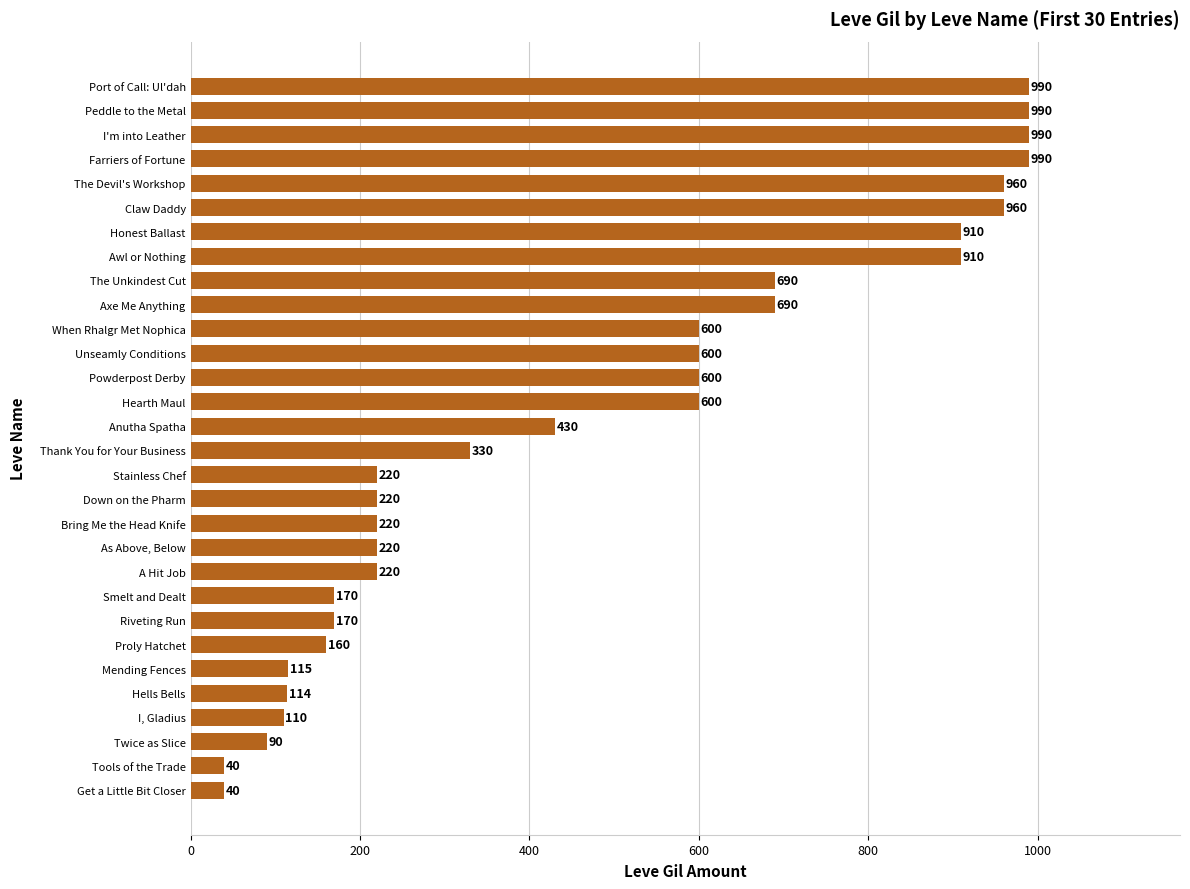

Reading bottom to top, transcribe all the data shown in this chart.

40	40	90	110	114	115	160	170	170	220	220	220	220	220	330	430	600	600	600	600	690	690	910	910	960	960	990	990	990	990